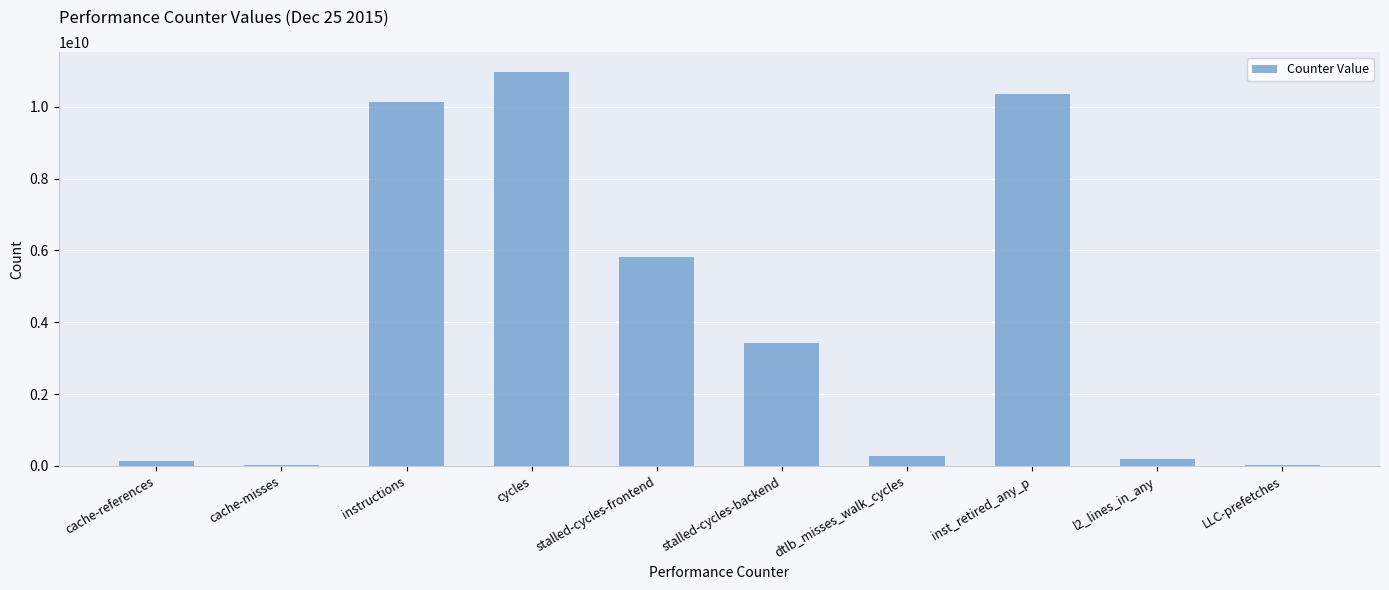

What is the sum of the values at cache-misses and LLC-prefetches?

45603672